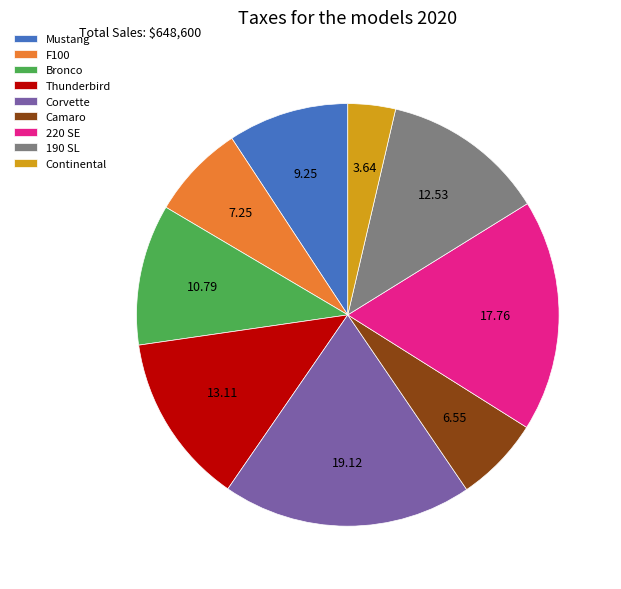

Rank the categories by value from lowest to highest.

Continental, Camaro, F100, Mustang, Bronco, 190 SL, Thunderbird, 220 SE, Corvette